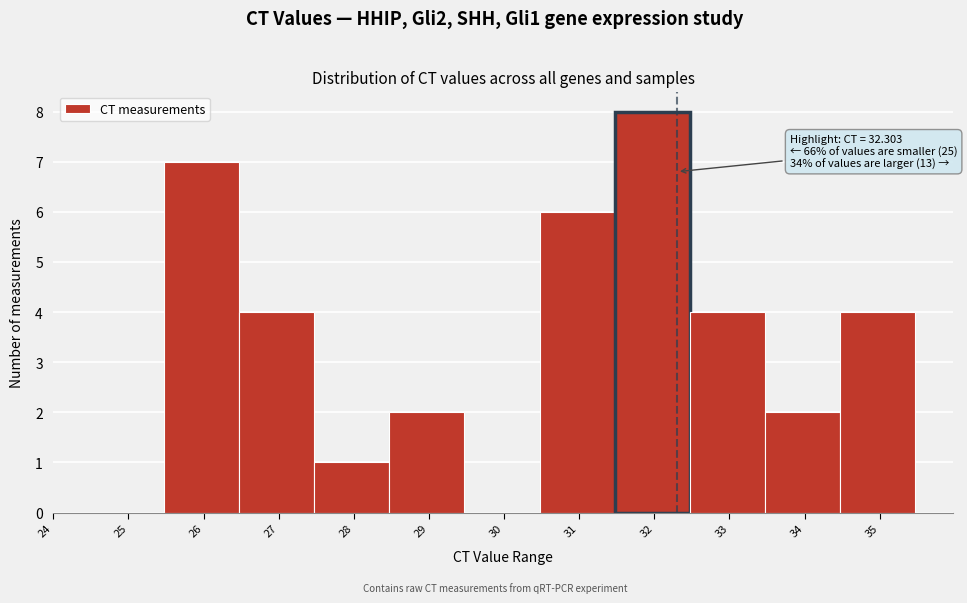

Which range on the x-axis has the tallest bar?

31.5 to 32.5